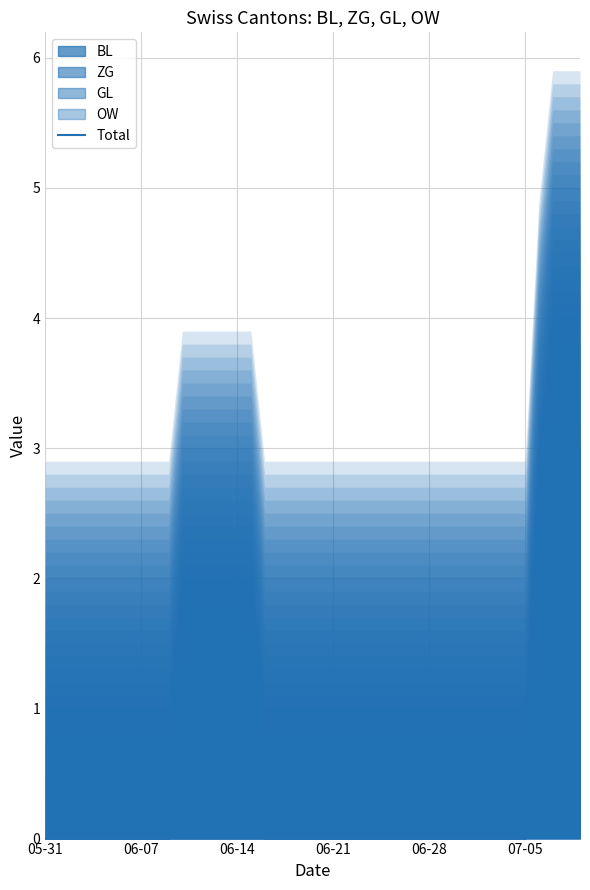

How many categories are shown in the chart?

40